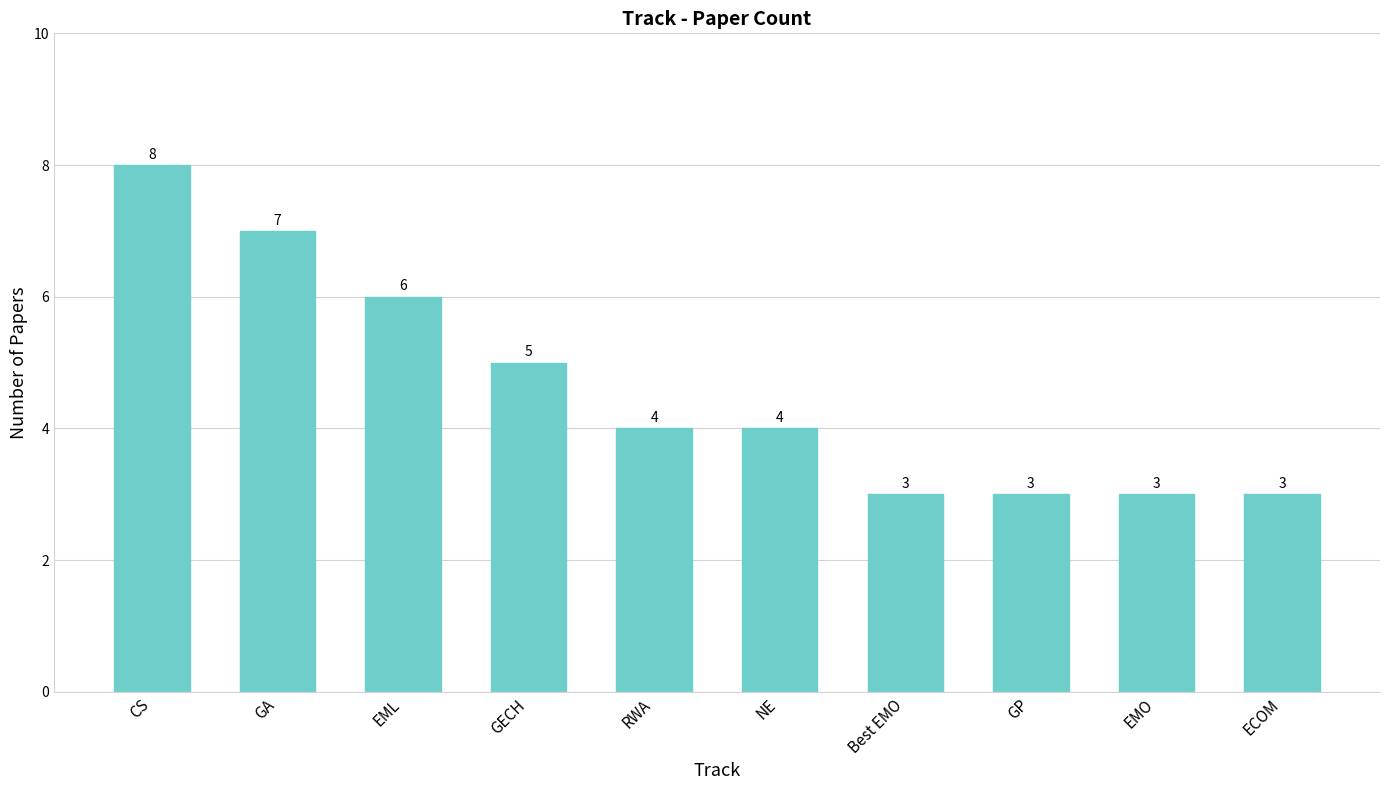

Is it true that the value at EML is 6?

True